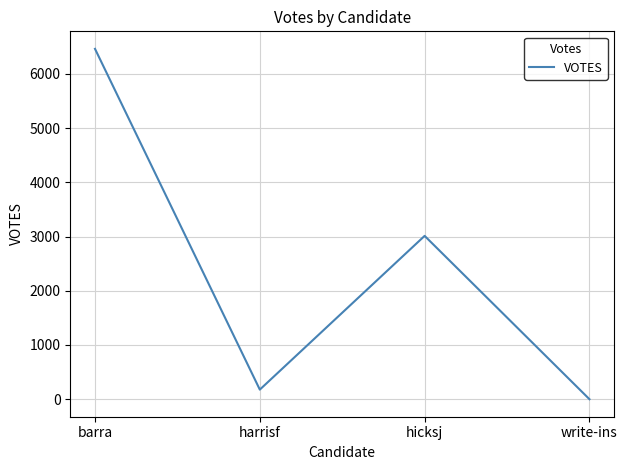

List the labels in order of value, smallest first.

write-ins, harrisf, hicksj, barra